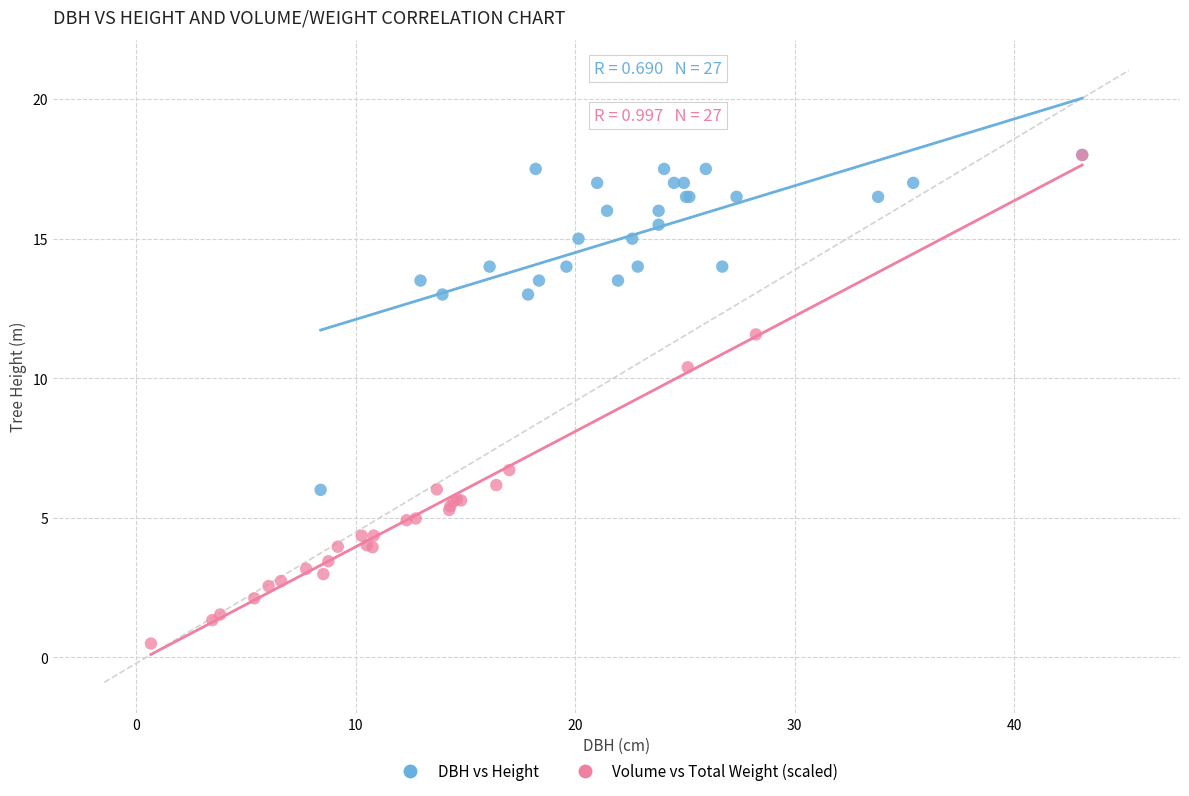

Which series contains the lowest Y value?

Volume vs Total Weight (scaled)